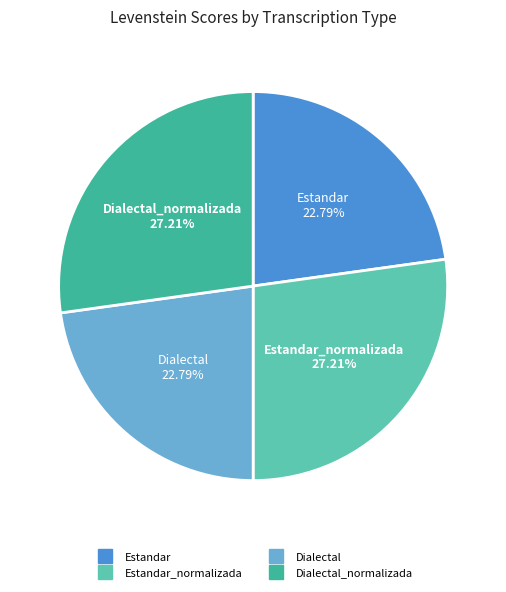

How many segments does this pie chart have?

4